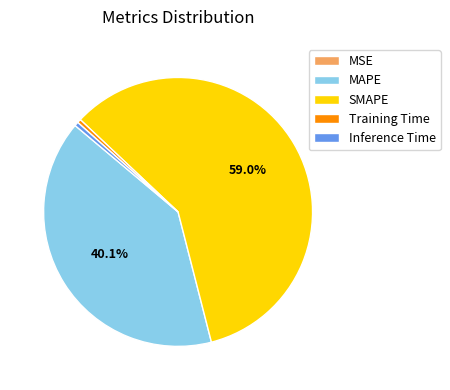

Do SMAPE and Training Time together represent more than half of the pie?

Yes